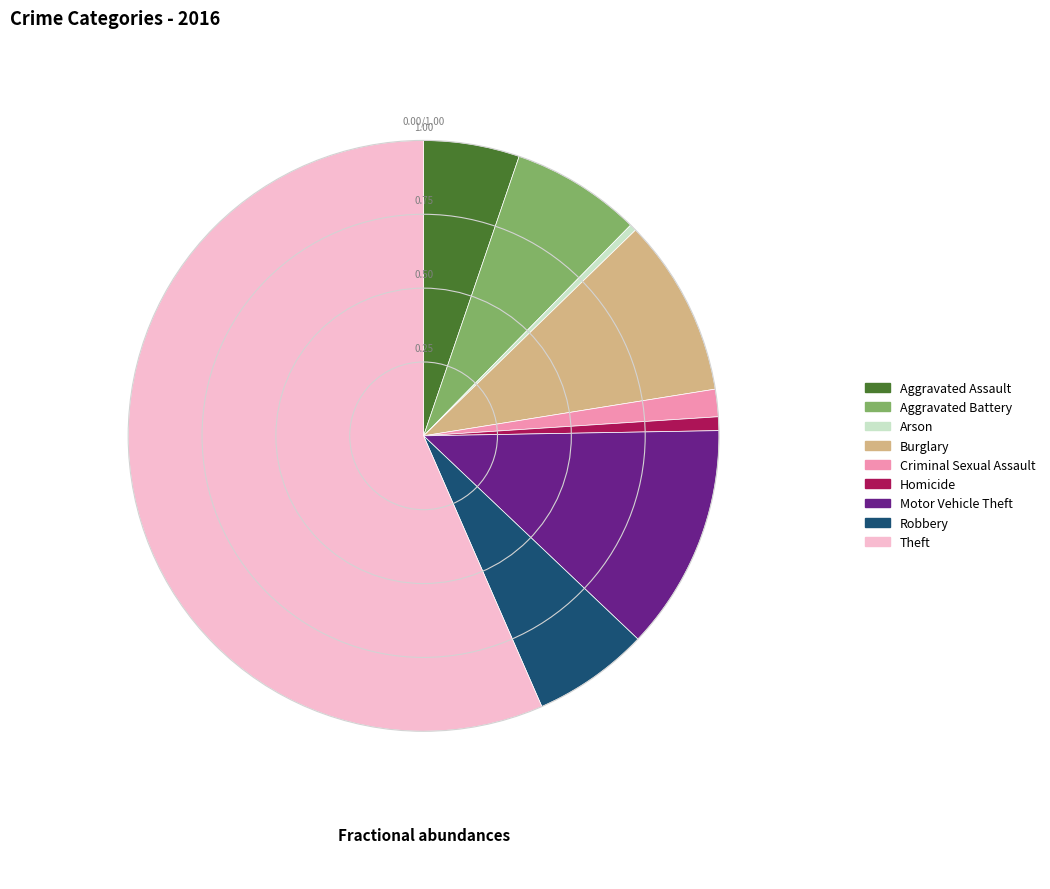

Which slice is the largest?

Theft